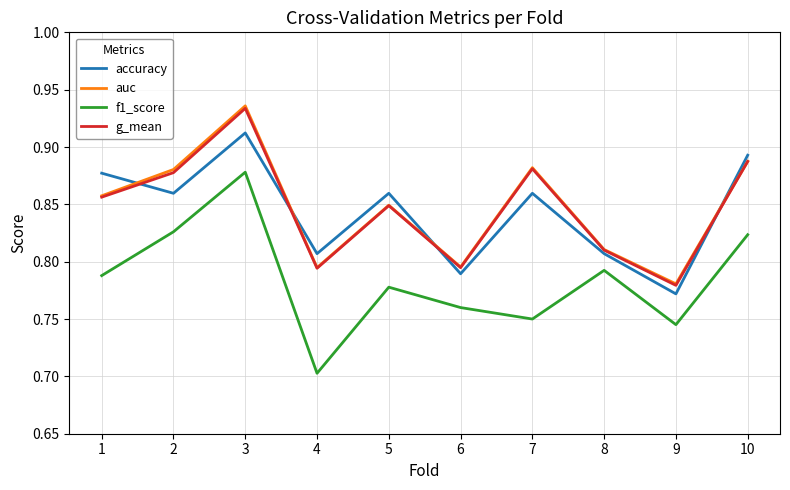

How many interior local peaks does the g_mean series have?

3